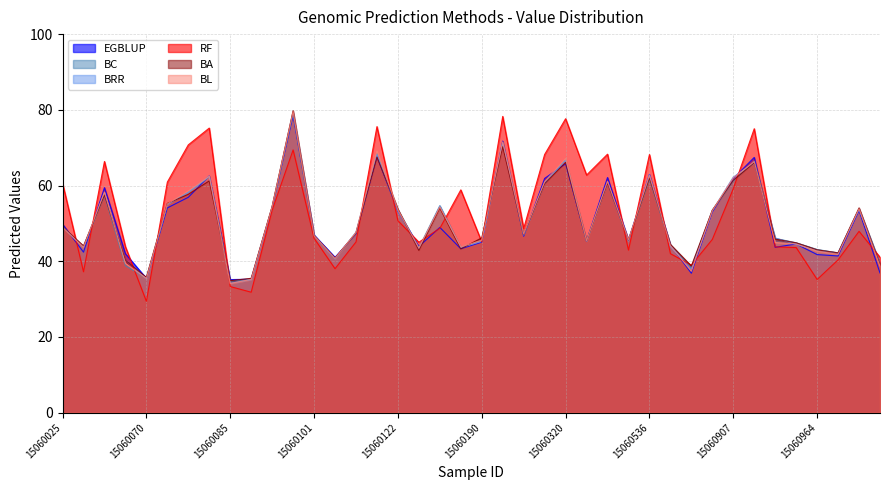

Reading left to right, transcribe all the data shown in this chart.

EGBLUP: 49.8	42.4	59.4	42.0	35.5	54.1	56.9	62.5	35.2	35.2	54.1	78.6	46.9	41.0	47.2	67.6	53.2	43.9	48.9	43.3	45.0	71.7	46.6	61.9	65.7	45.4	62.1	45.6	62.9	44.3	36.8	53.0	61.8	67.4	43.7	44.6	41.8	41.4	53.4	36.9
BC: 49.0	43.7	57.4	38.8	35.5	55.0	58.2	62.3	34.7	35.2	54.4	79.2	46.8	40.6	47.4	68.5	53.6	43.6	54.7	43.6	45.5	71.4	47.0	60.8	66.8	45.4	60.8	45.6	61.7	44.3	38.3	53.5	61.2	66.4	46.0	44.9	43.1	42.2	53.9	39.5
BRR: 49.1	43.8	58.1	40.3	35.4	54.9	58.2	62.5	34.2	35.1	54.2	79.5	46.7	40.6	47.7	68.2	53.3	43.1	54.6	43.6	45.2	71.2	46.9	60.5	66.7	45.2	60.7	45.4	62.8	43.9	37.9	53.3	62.2	65.9	46.2	44.5	42.9	42.2	53.8	39.3
RF: 60.6	37.2	66.4	43.9	29.4	60.9	70.7	75.2	33.3	31.8	53.5	69.4	46.1	38.0	45.1	75.6	50.7	45.0	48.7	58.8	45.1	78.3	48.6	68.2	77.6	62.8	68.3	42.9	68.2	42.0	39.0	45.8	59.2	75.0	43.8	43.6	35.2	40.4	47.9	41.1
BA: 49.1	44.0	57.5	40.3	35.7	55.3	57.7	61.2	34.9	35.5	54.5	79.8	46.8	40.8	47.5	67.5	53.8	42.9	54.1	43.3	46.2	70.3	47.1	60.5	66.1	45.4	60.6	45.6	62.1	44.4	38.7	53.5	61.4	66.0	45.9	44.9	43.0	42.2	54.1	39.2
BL: 49.0	43.7	58.3	39.4	35.5	55.1	58.6	62.4	34.1	35.2	54.4	79.5	46.7	40.7	47.6	69.1	53.6	43.5	54.4	43.8	45.5	71.5	47.2	61.0	67.1	45.4	61.1	45.7	62.7	44.1	37.4	53.4	62.0	66.3	45.0	44.6	42.7	41.8	53.9	38.7